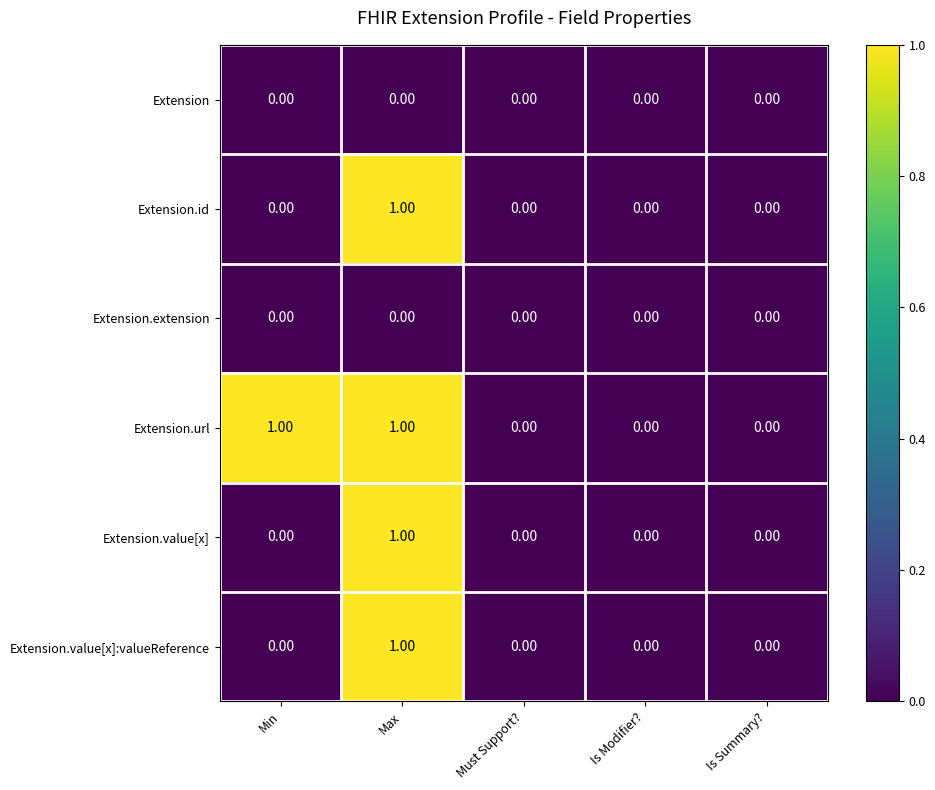

What is the total value across all series at Min?

1